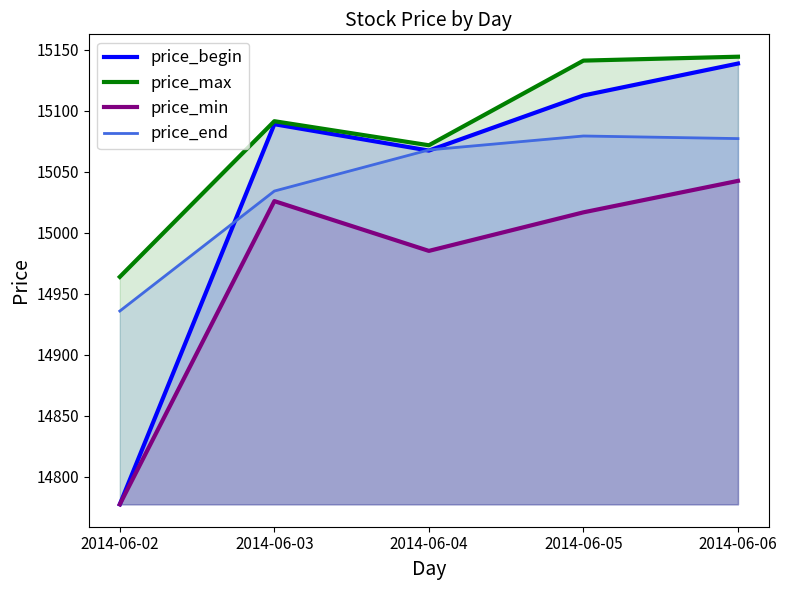

True or false: price_max and price_min intersect in this chart.

False